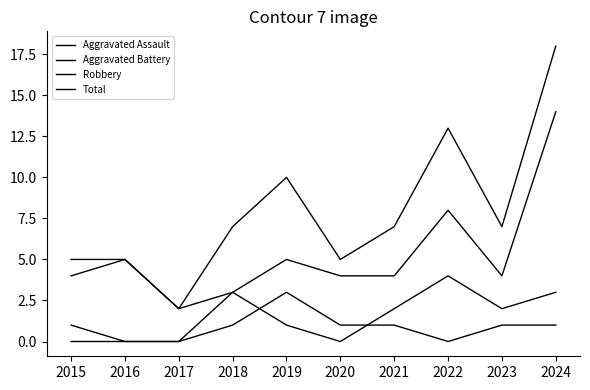

How many lines are shown in the chart?

4